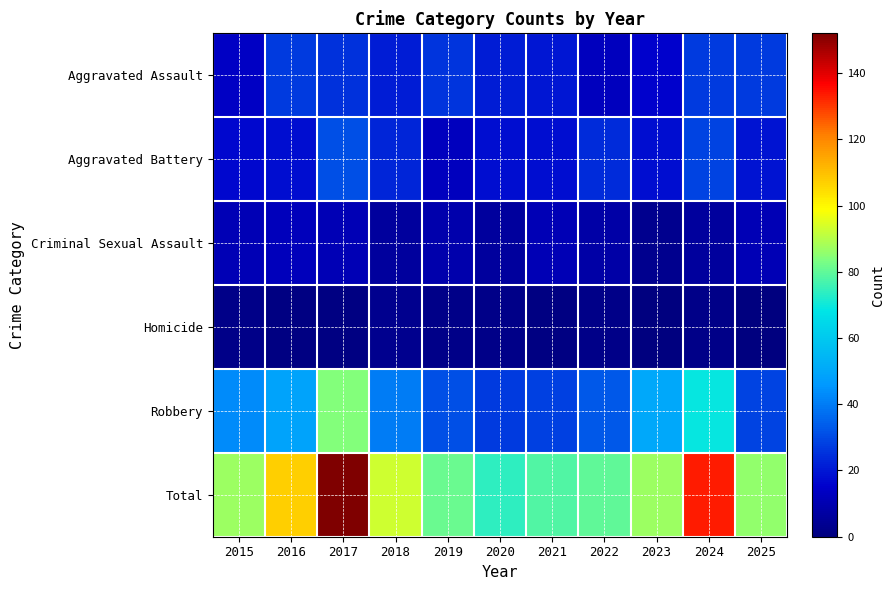

Reading right to left, list all the values displayed in this chart.

Aggravated Assault: 2025=27	2024=27	2023=16	2022=13	2021=20	2020=21	2019=26	2018=21	2017=25	2016=27	2015=14
Aggravated Battery: 2025=19	2024=29	2023=18	2022=24	2021=18	2020=18	2019=13	2018=23	2017=31	2016=18	2015=17
Criminal Sexual Assault: 2025=11	2024=6	2023=3	2022=8	2021=11	2020=6	2019=9	2018=6	2017=11	2016=12	2015=11
Homicide: 2025=0	2024=2	2023=0	2022=2	2021=1	2020=2	2019=2	2018=3	2017=1	2016=1	2015=2
Robbery: 2025=29	2024=69	2023=50	2022=33	2021=28	2020=27	2019=31	2018=40	2017=84	2016=49	2015=43
Total: 2025=86	2024=133	2023=87	2022=80	2021=78	2020=74	2019=81	2018=93	2017=152	2016=107	2015=87